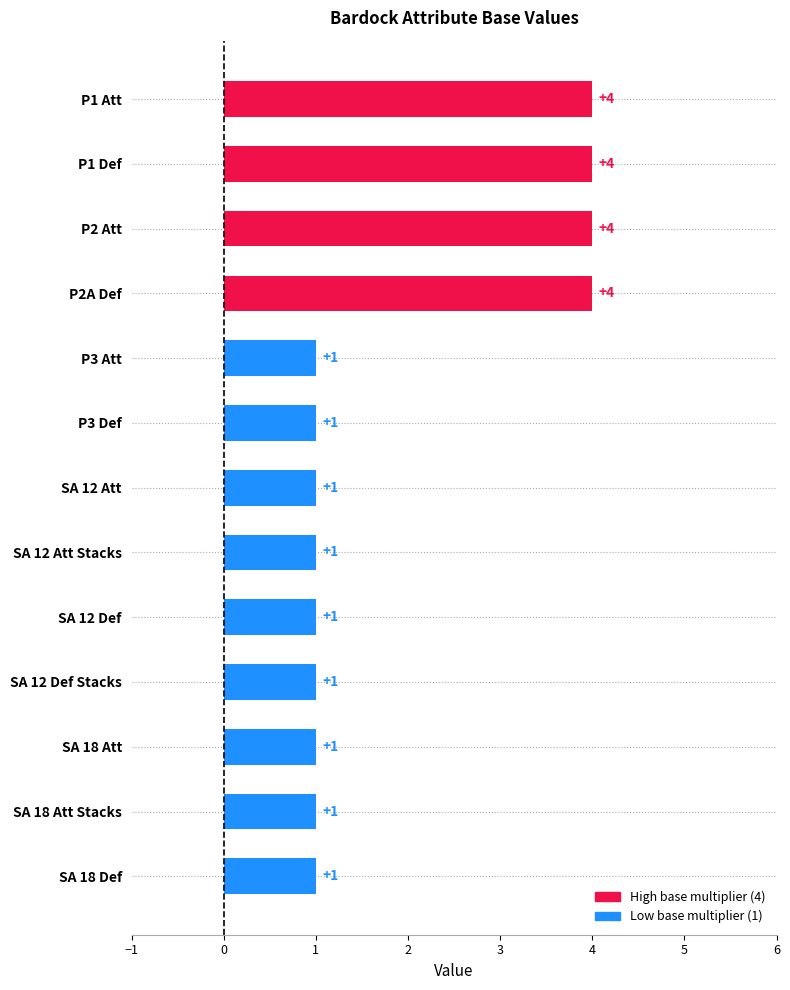

Reading top to bottom, list all the values displayed in this chart.

4	4	4	4	1	1	1	1	1	1	1	1	1